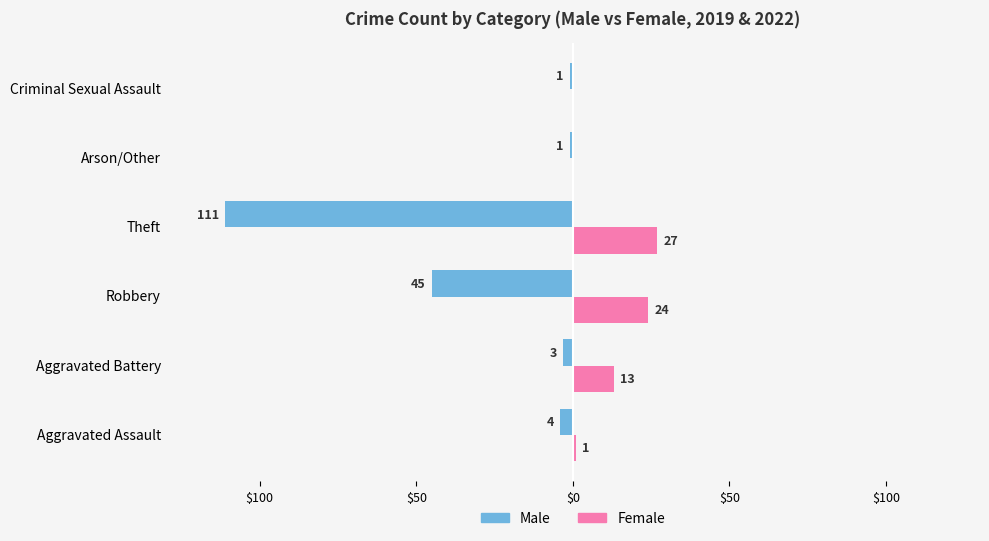

What are all the series names shown in the legend?

Male, Female